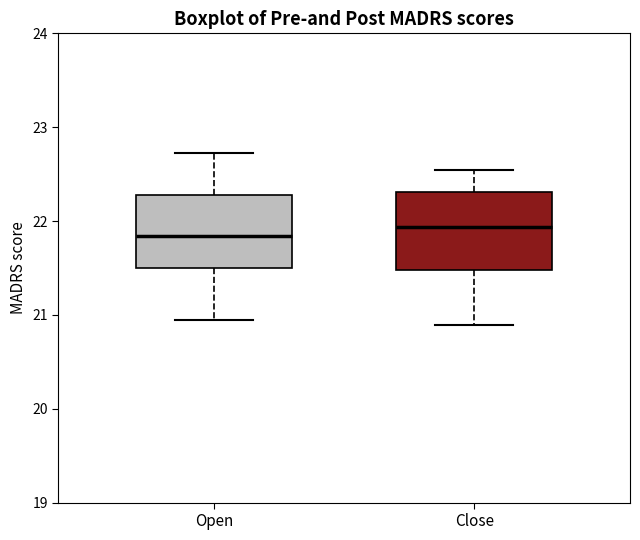

Reading left to right, transcribe this box plot: for each box, give where its median line is, the range the box spans, and where its two whiskers end, as read against the y-axis. The values are not printed on the chart, so give them approximately, as read against the axis.

Open: median 21.8, box 21.5 to 22.3, whiskers 20.9 to 22.7
Close: median 21.9, box 21.5 to 22.3, whiskers 20.9 to 22.5